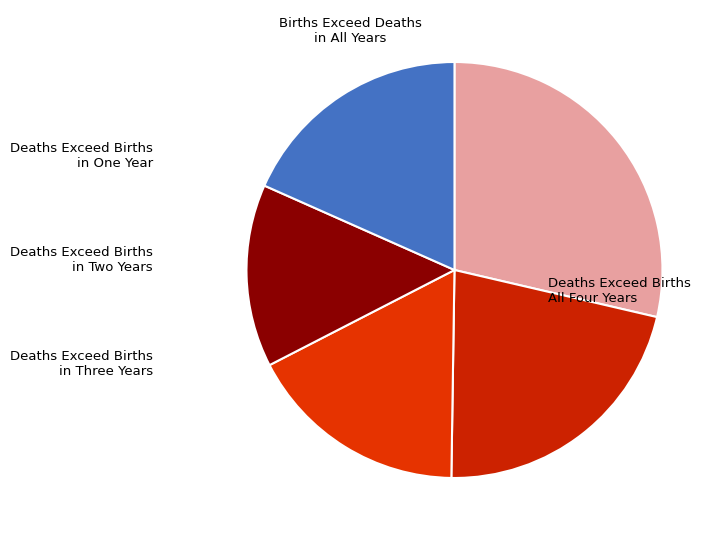

How many slices are in this pie chart?

5